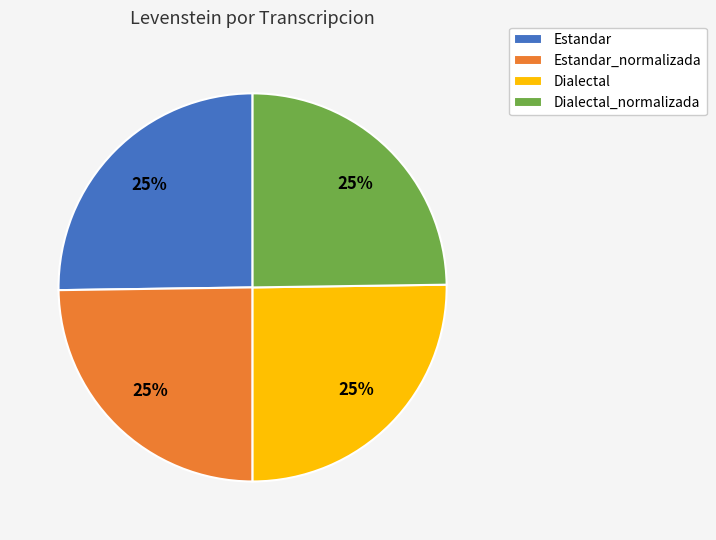

What is the ratio of the value at Estandar to the value at Dialectal?

1.0